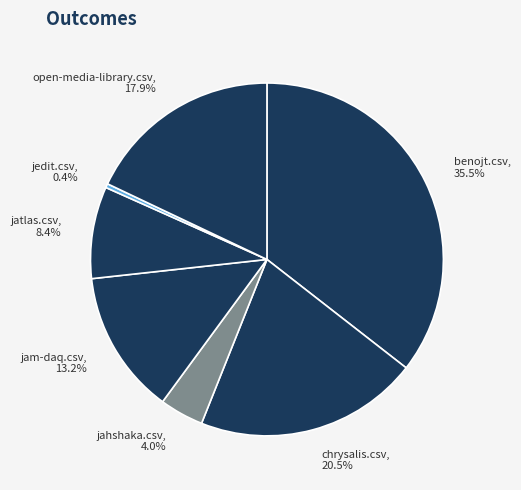

Combined, do benojt.csv and chrysalis.csv account for over 50%?

Yes